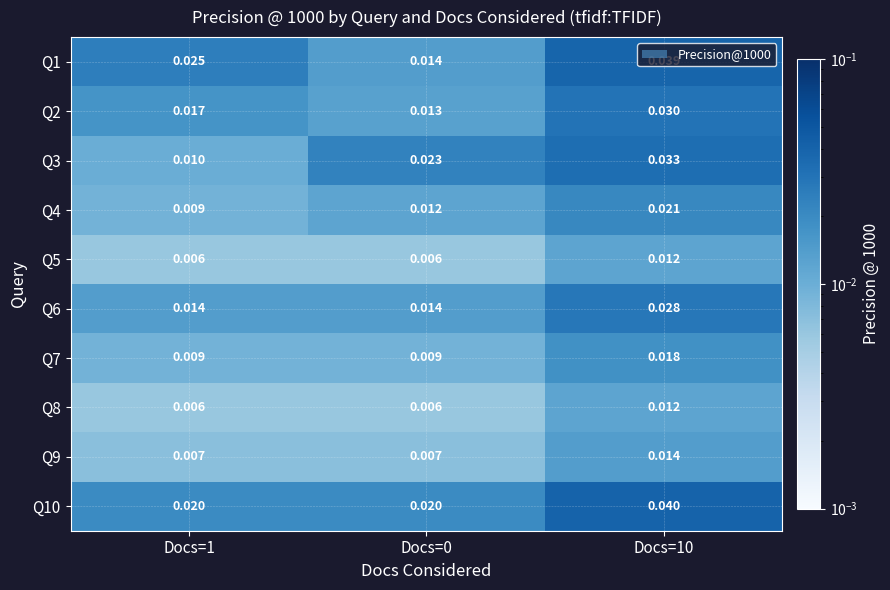

Is the value of Q7 at Docs=10 greater than the value of Q1 at Docs=0?

Yes